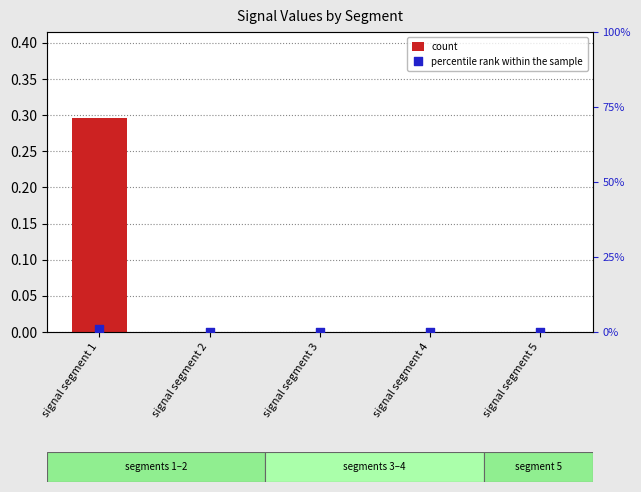

Is the value of count at signal segment 1 greater than the value of percentile rank within the sample at signal segment 3?

Yes